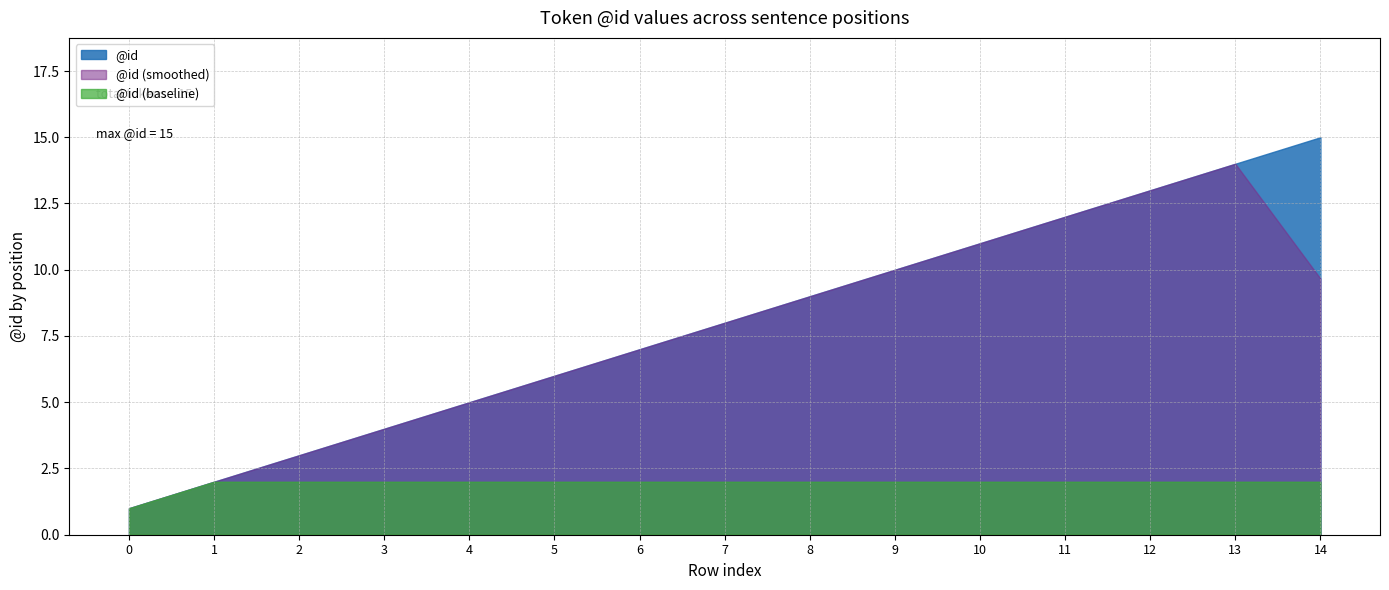

True or false: the data shows 7 at 11.

False